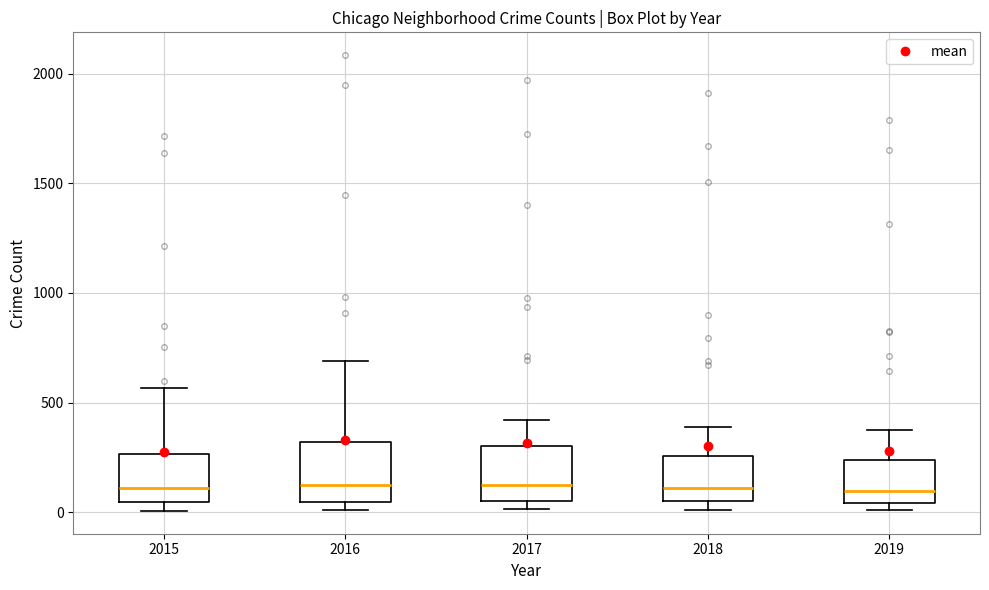

Reading left to right, read every box against the y-axis: the position of its median line, the range the box covers, and the ends of its whiskers. The values are not printed on the chart, so give them approximately, as read against the axis.

2015: median 100, box 50 to 250, whiskers 0 to 550
2016: median 150, box 50 to 300, whiskers 0 to 700
2017: median 100, box 50 to 300, whiskers 0 to 400
2018: median 100, box 50 to 250, whiskers 0 to 400
2019: median 100, box 50 to 250, whiskers 0 to 400